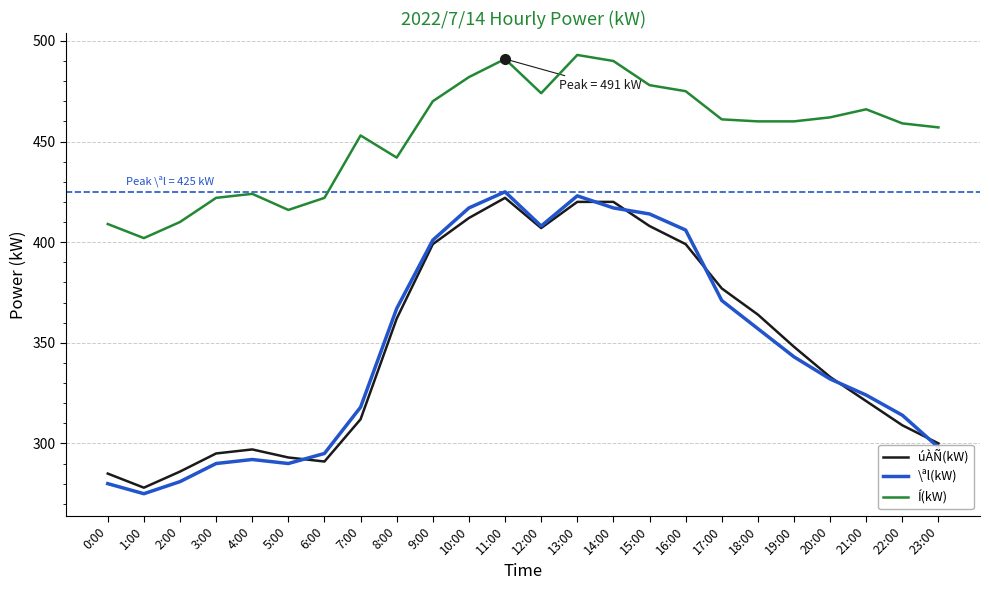

How many series are shown in this chart?

3